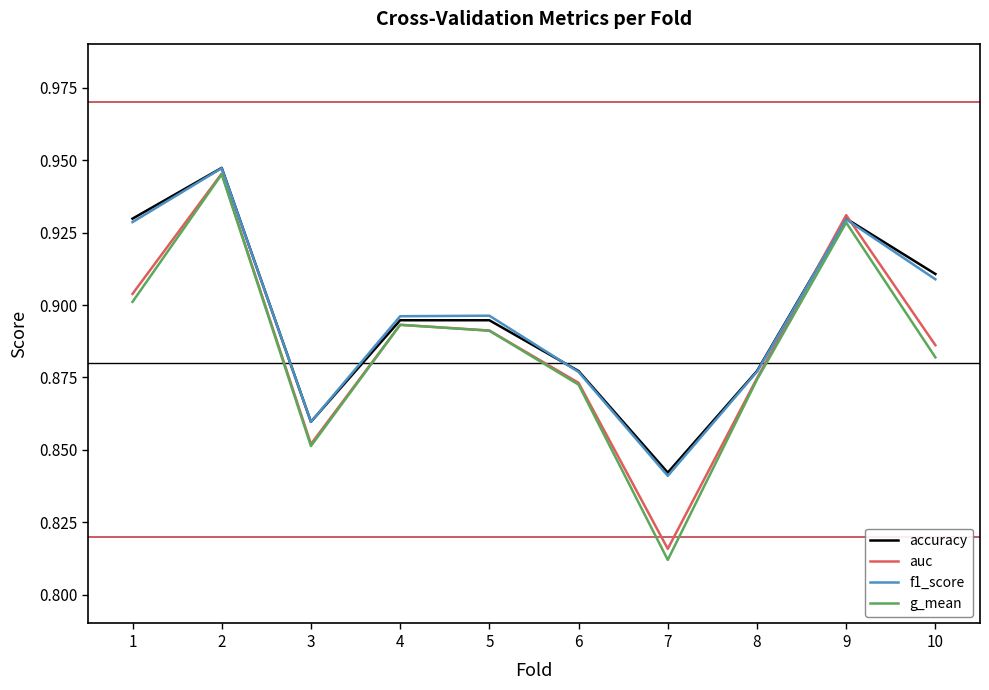

What is the sum of all g_mean values?

8.9